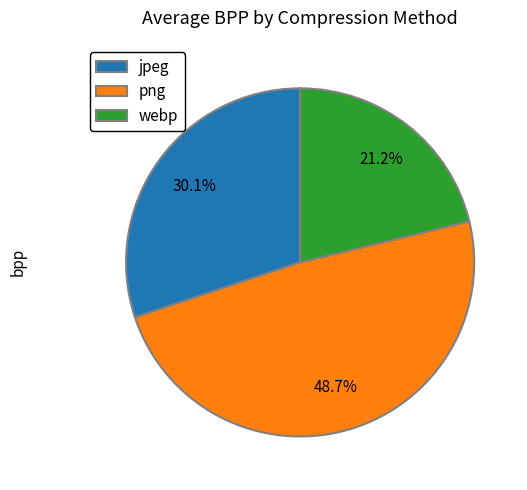

Rank the categories by value from lowest to highest.

webp, jpeg, png